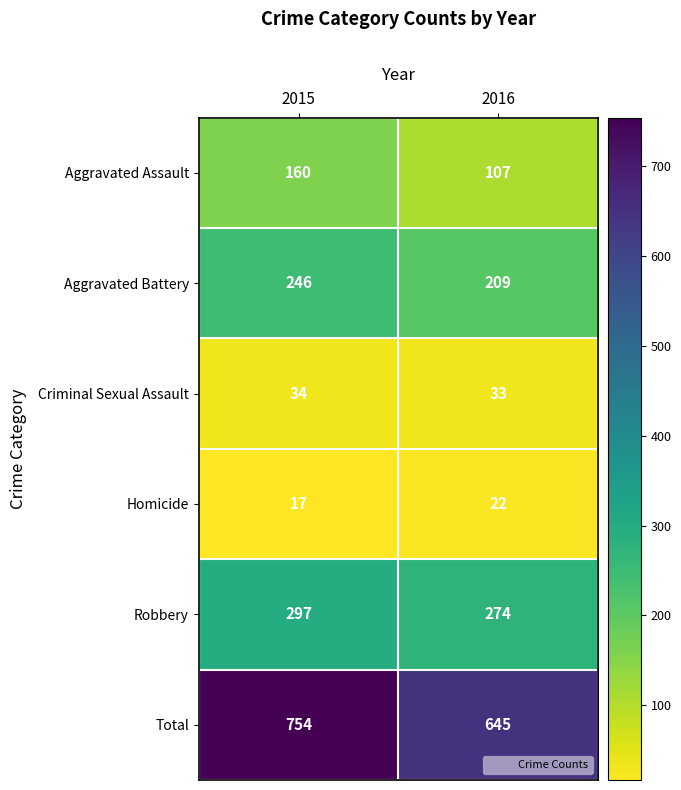

At which category is the sum across all series the highest?

2015